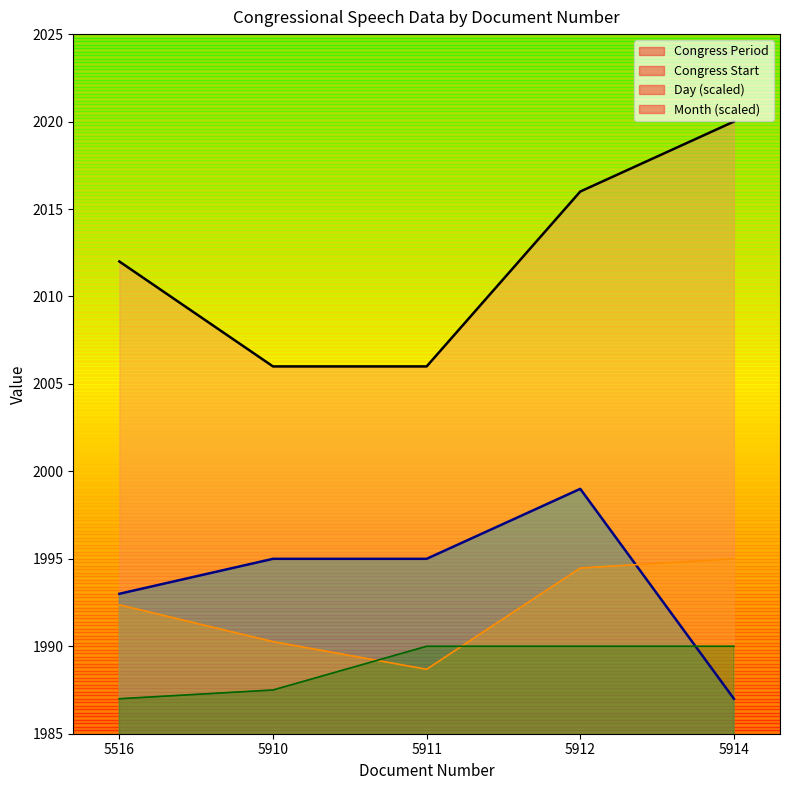

True or false: Day and Congress End cross at least once.

False